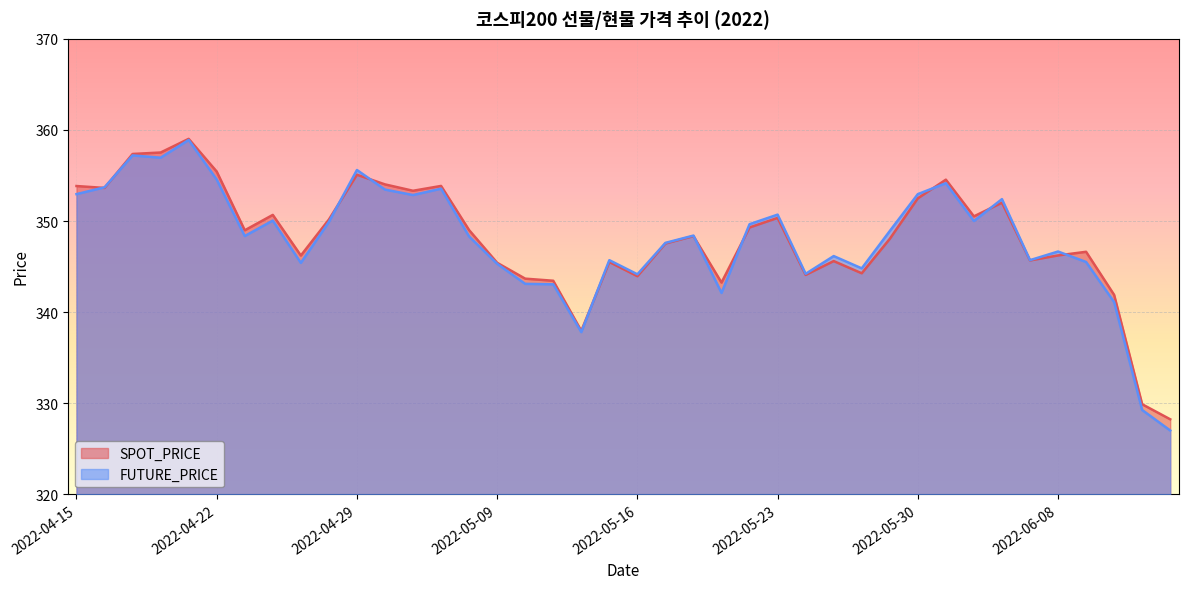

True or false: FUTURE_PRICE has a value of 346.1 at 2022-05-25.

True